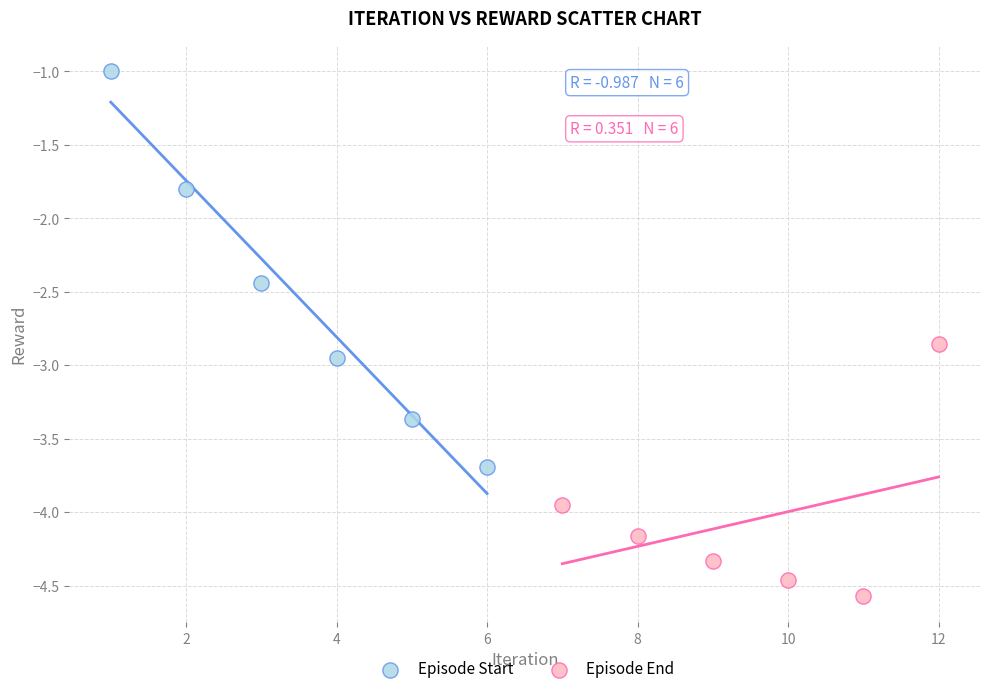

Which series contains the lowest Y value?

Episode End